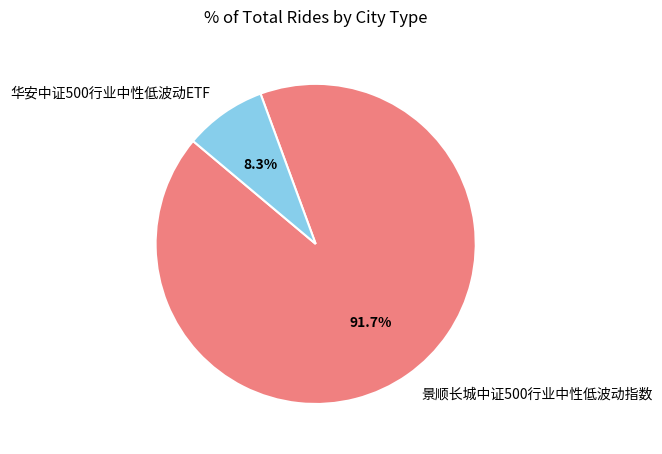

To the nearest percent, what portion does 华安中证500行业中性低波动ETF represent?

8%